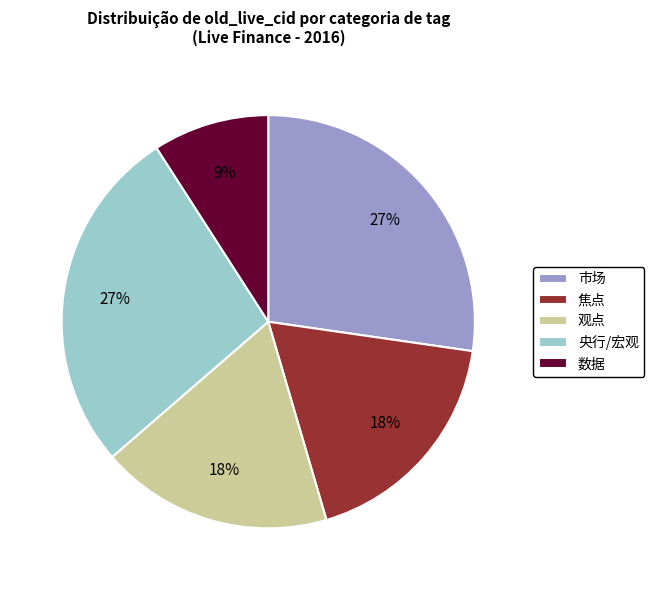

Approximately how many times larger is the value at 央行/宏观 compared to 市场?

1.0